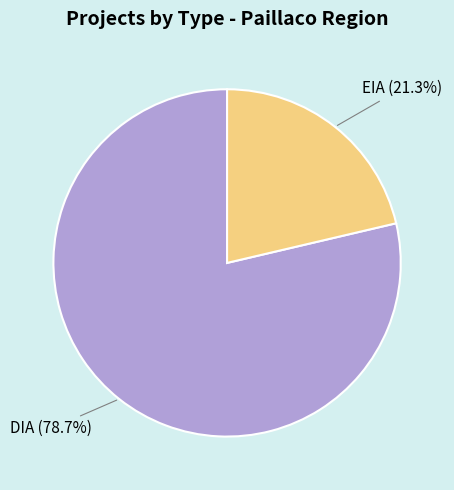

True or false: EIA accounts for 21% of the total.

True